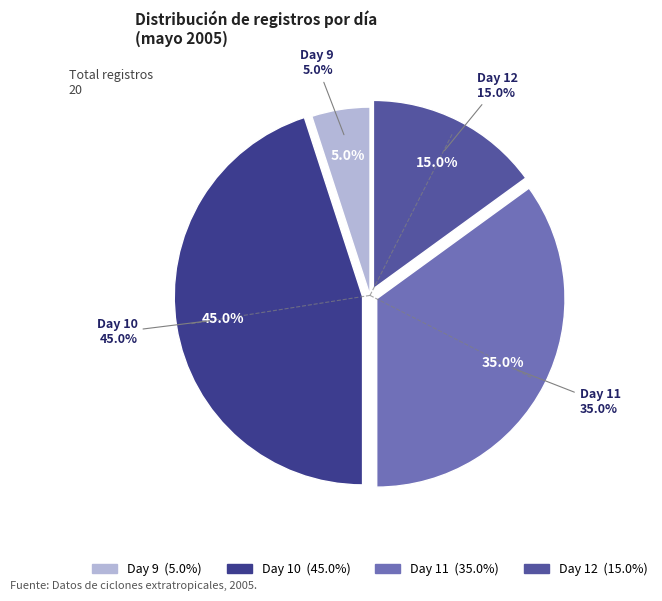

Count the number of slices in the pie.

4